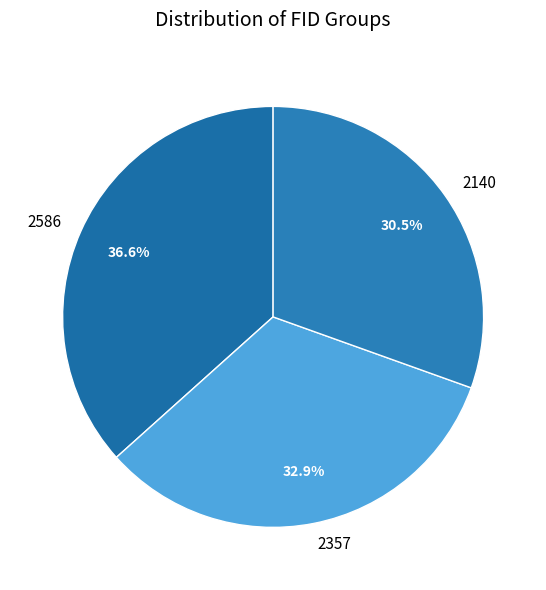

Rank the categories by value from lowest to highest.

2140, 2357, 2586